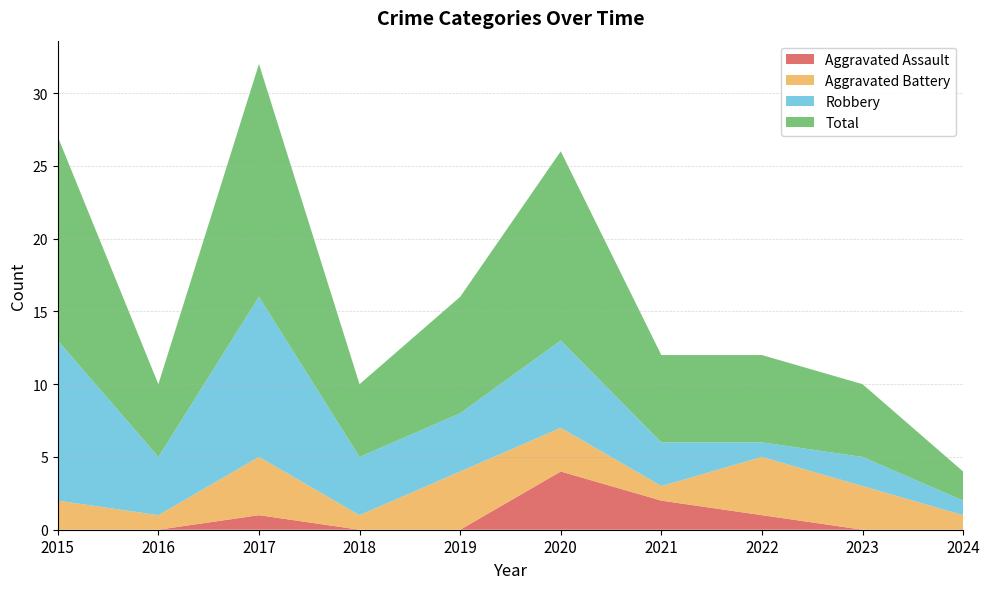

Reading right to left, transcribe all the data shown in this chart.

Aggravated Assault: 0	0	1	2	4	0	0	1	0	0
Aggravated Battery: 1	3	4	1	3	4	1	4	1	2
Robbery: 1	2	1	3	6	4	4	11	4	11
Total: 2	5	6	6	13	8	5	16	5	14